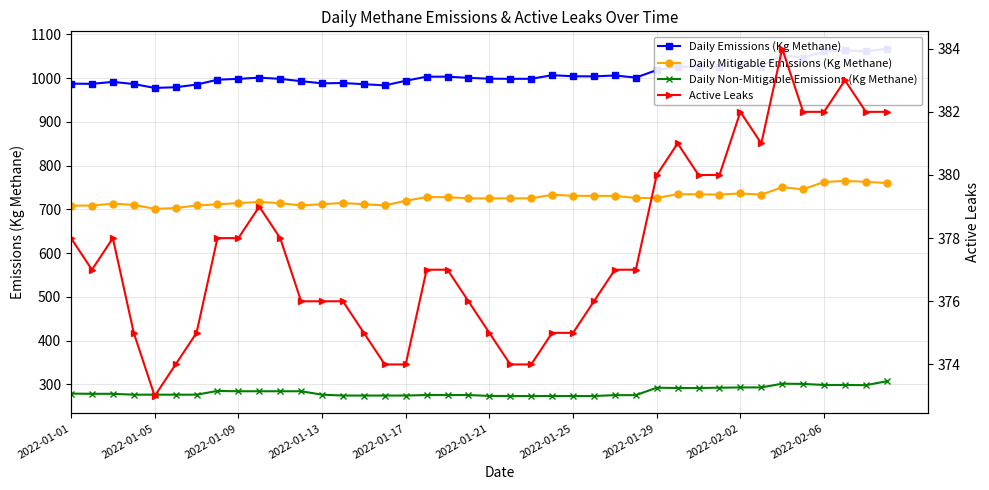

Reading left to right, transcribe all the data shown in this chart.

Daily Emissions (Kg Methane): 987.3	986.8	991.3	986.4	977.5	979.0	985.1	996.2	998.3	1000.9	998.3	992.9	988.0	988.7	986.0	983.3	993.8	1003.2	1003.2	1000.5	998.6	998.3	998.3	1006.6	1004.1	1003.9	1005.9	1001.2	1018.2	1026.0	1025.8	1026.0	1029.1	1026.5	1051.7	1046.8	1060.9	1063.6	1060.9	1067.2
Daily Mitigable Emissions (Kg Methane): 708.6	708.6	713.0	710.1	701.2	702.7	708.8	711.5	714.1	716.8	714.1	708.8	711.7	714.4	711.7	709.0	719.5	727.8	727.8	725.1	725.1	725.1	725.1	733.4	730.9	730.7	730.7	726.0	726.0	734.5	734.3	733.8	736.3	733.6	750.3	745.9	762.4	765.1	762.9	760.2
Daily Non-Mitigable Emissions (Kg Methane): 278.7	278.3	278.3	276.3	276.3	276.3	276.3	284.8	284.1	284.1	284.1	284.1	276.3	274.3	274.3	274.3	274.3	275.4	275.4	275.4	273.5	273.2	273.2	273.2	273.2	273.2	275.2	275.2	292.2	291.5	291.5	292.2	292.9	292.9	301.4	300.9	298.5	298.5	298.0	307.0
Active Leaks: 378.0	377.0	378.0	375.0	373.0	374.0	375.0	378.0	378.0	379.0	378.0	376.0	376.0	376.0	375.0	374.0	374.0	377.0	377.0	376.0	375.0	374.0	374.0	375.0	375.0	376.0	377.0	377.0	380.0	381.0	380.0	380.0	382.0	381.0	384.0	382.0	382.0	383.0	382.0	382.0